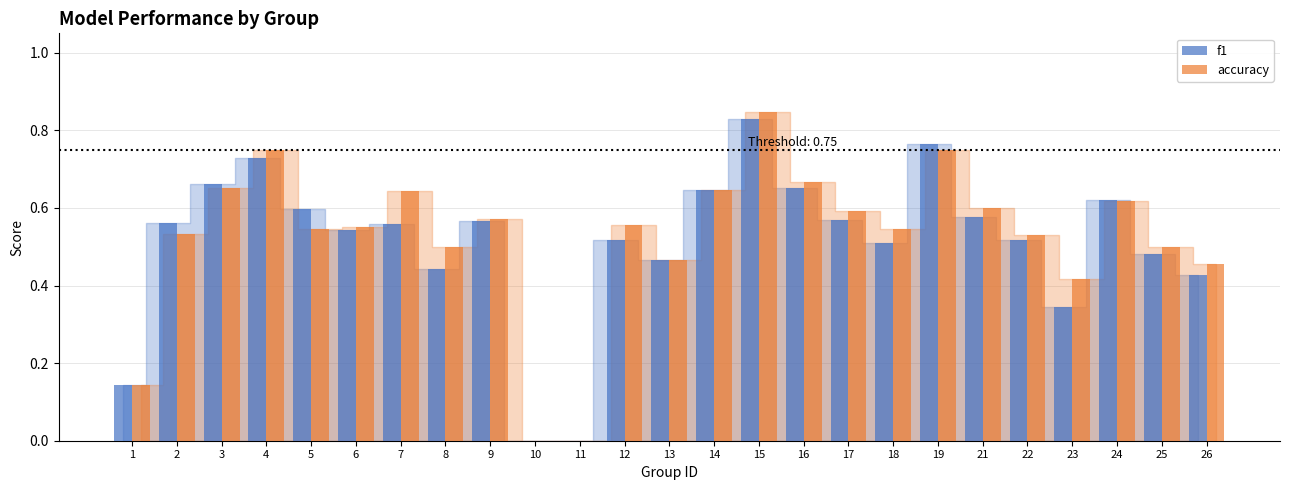

Which category has the highest value across all series?

15